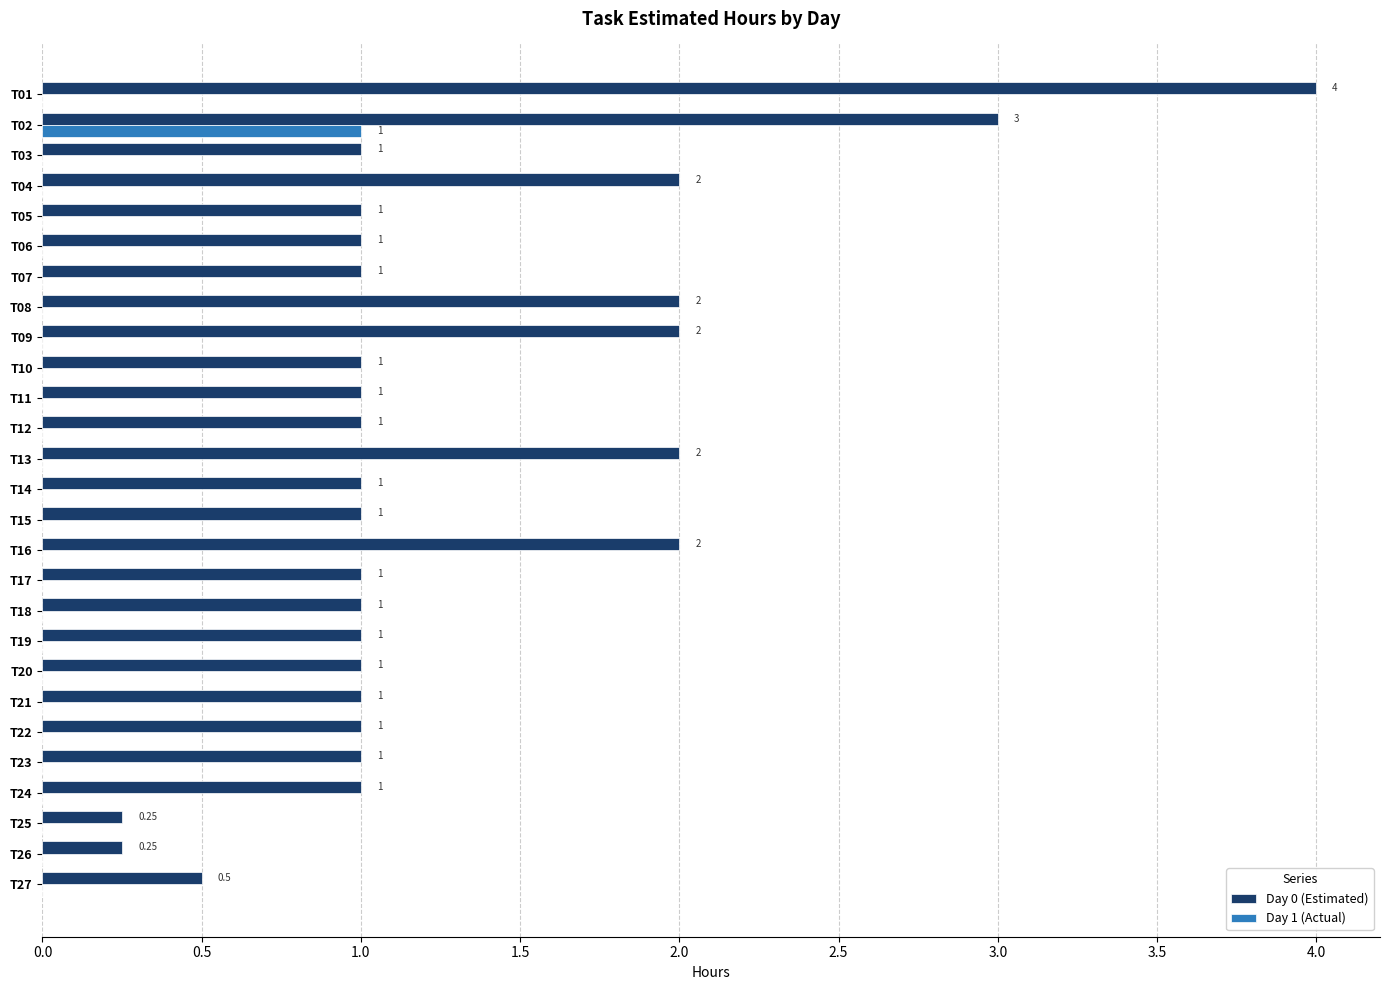

What is the total value across all series at T14?

1.0